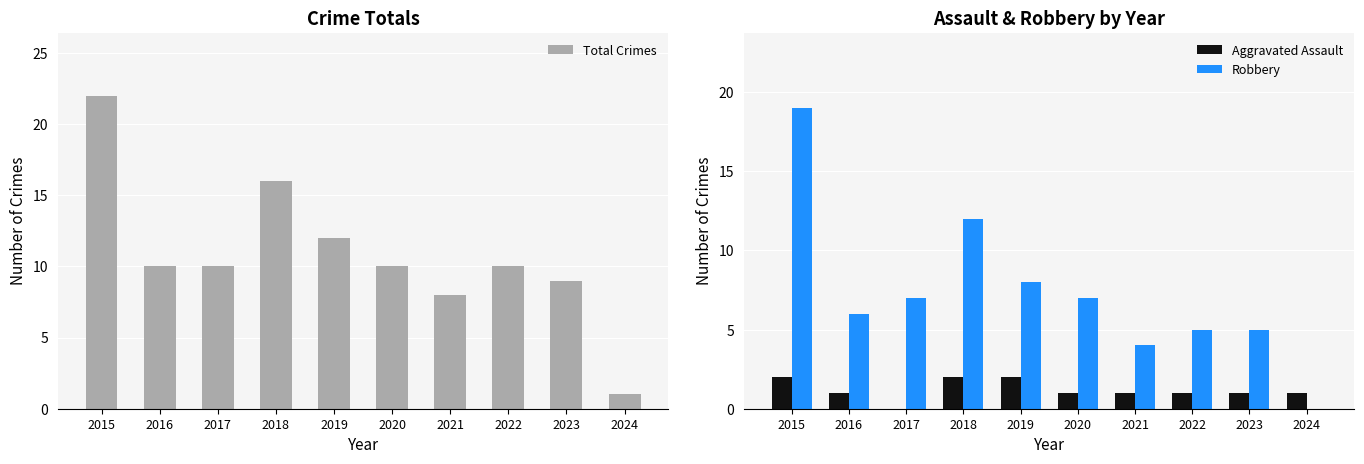

How many data points does each series have?

10